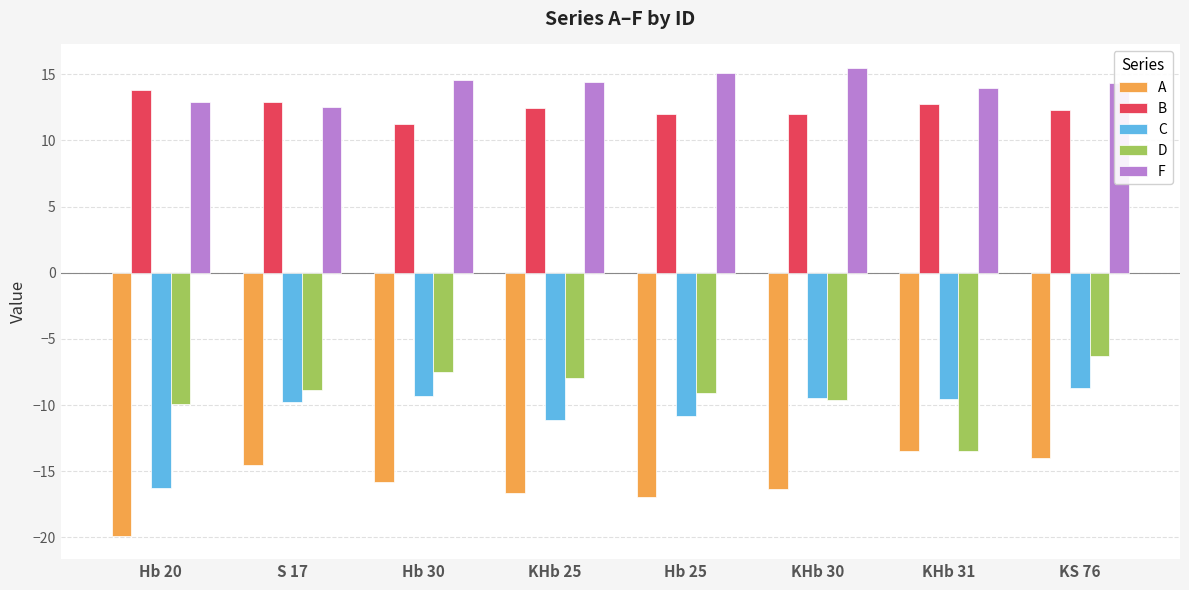

Which category has the lowest value in the C series?

Hb 20